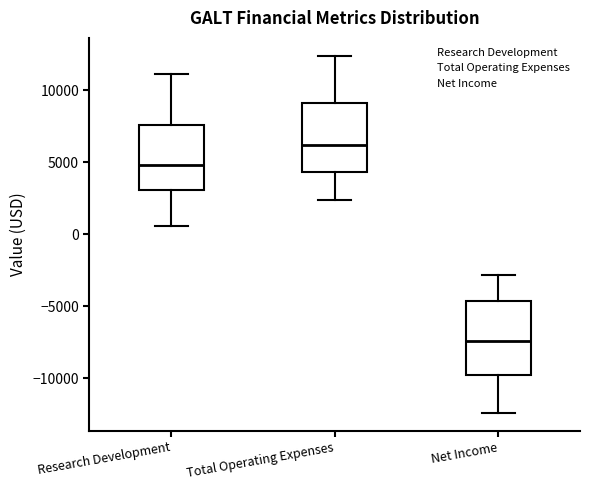

Which box has the highest median line?

Total Operating Expenses